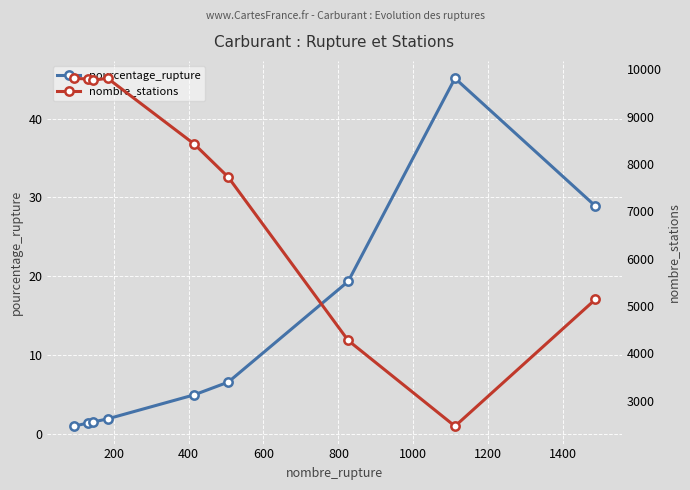

What is the highest value of the pourcentage_rupture series?

45.1